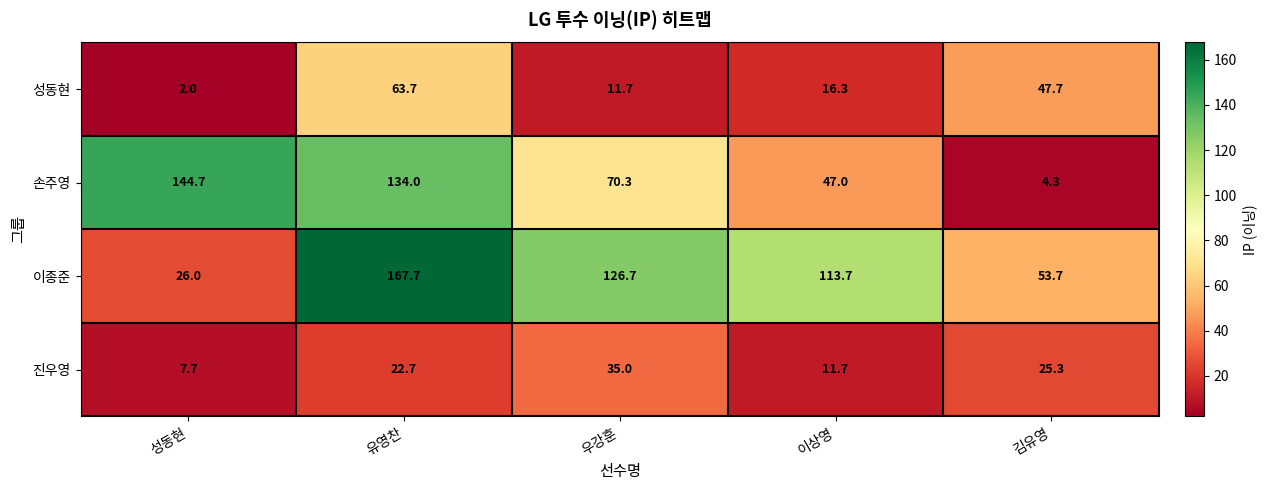

At 이상영, list the series in order from smallest to largest.

진우영, 성동현, 손주영, 이종준